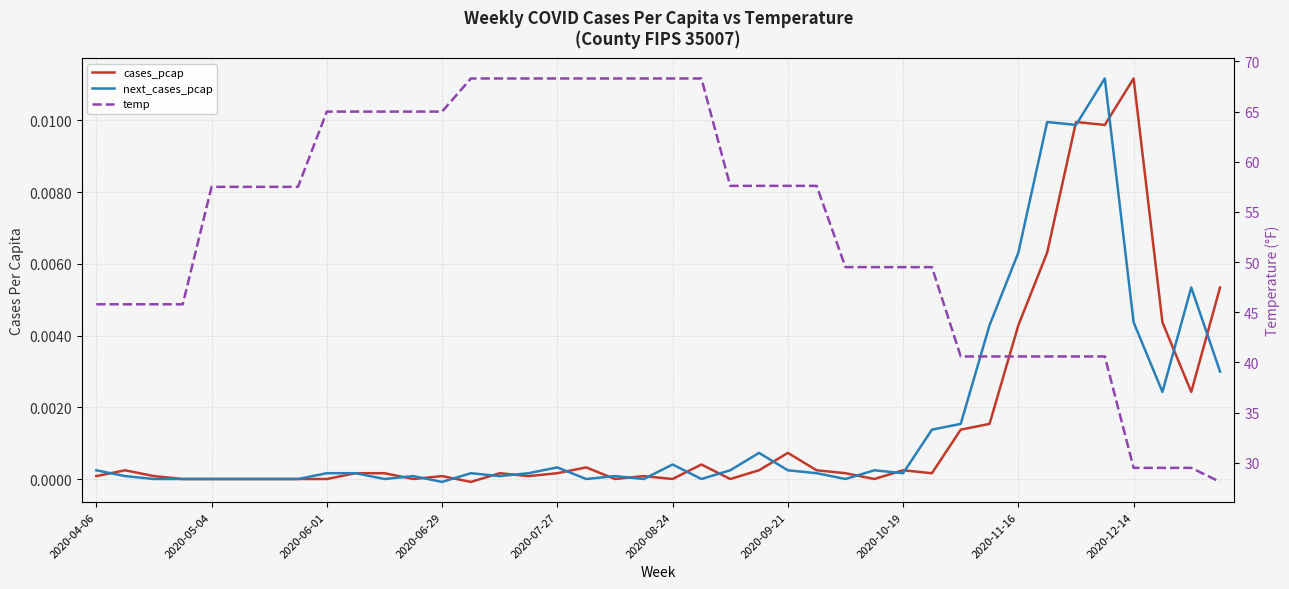

The value of cases_pcap at 30 is 0.0. True or false?

True